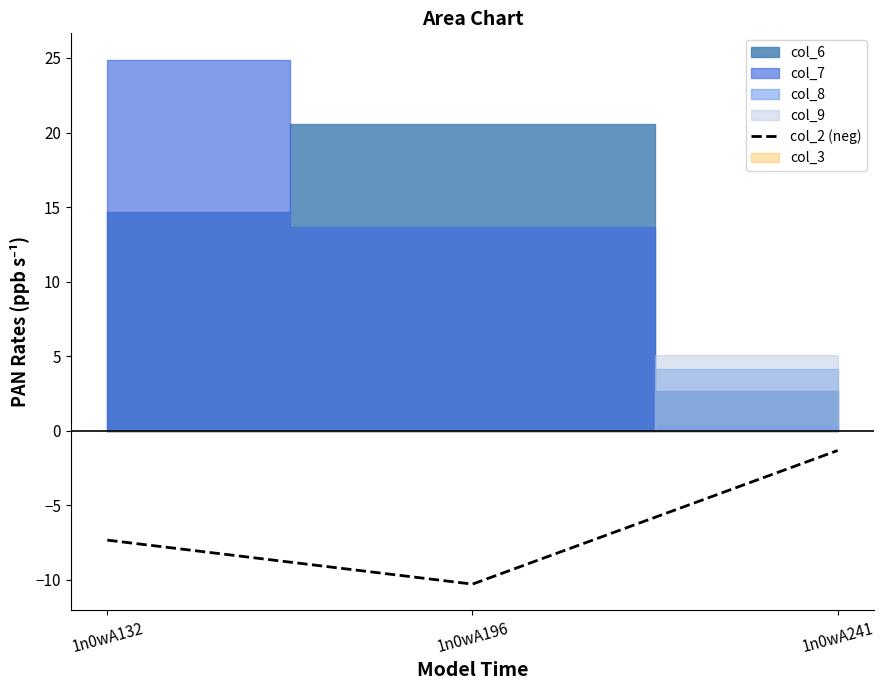

What is the difference between the maximum and second lowest values?

6.0